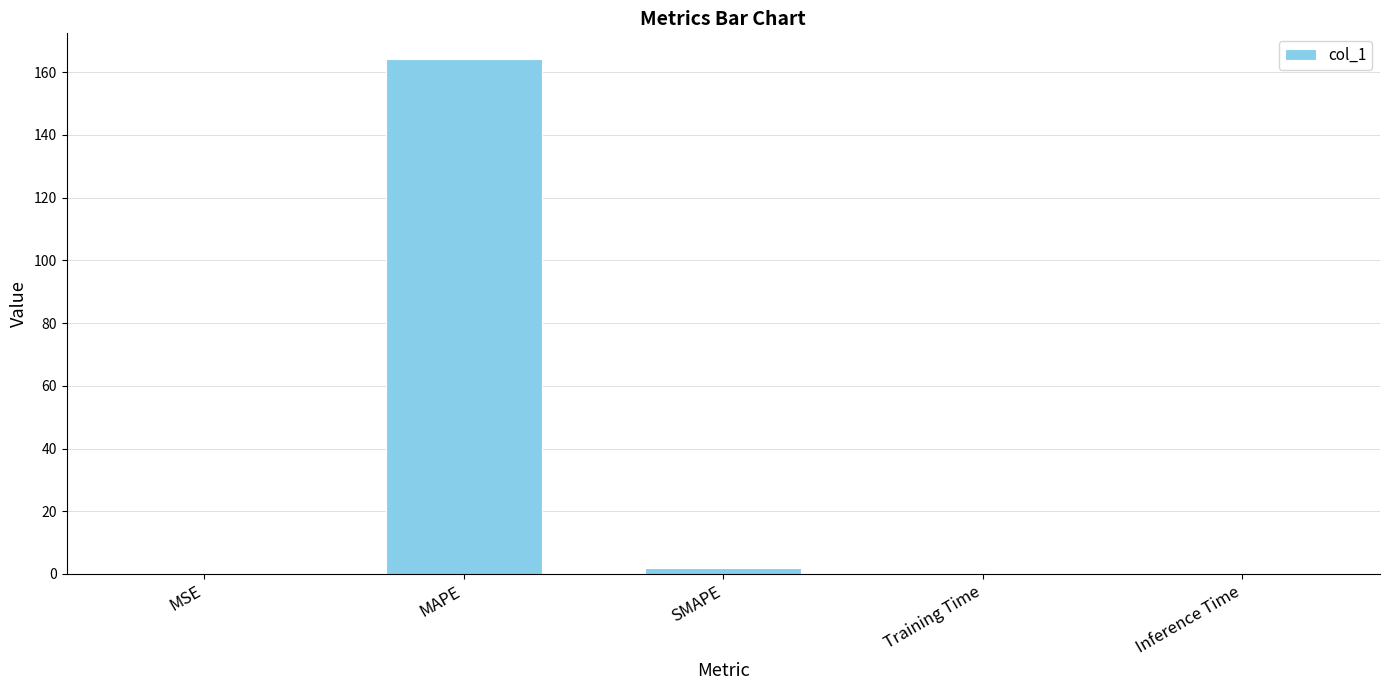

Is it true that the value at MAPE is 252.6?

False